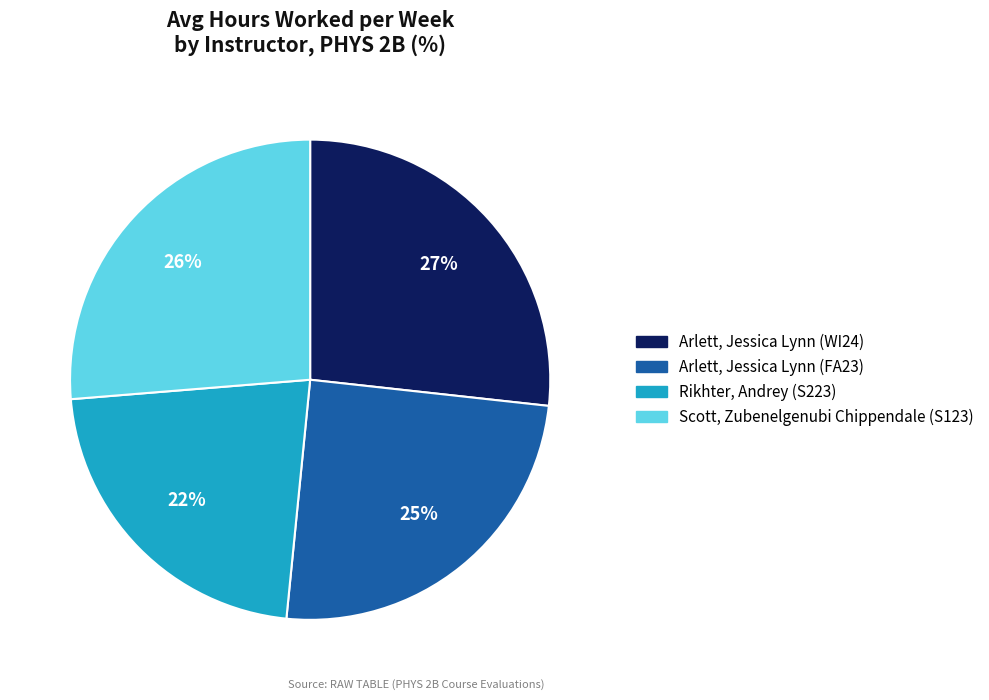

Is Arlett, Jessica Lynn (WI24) the majority of the pie?

No